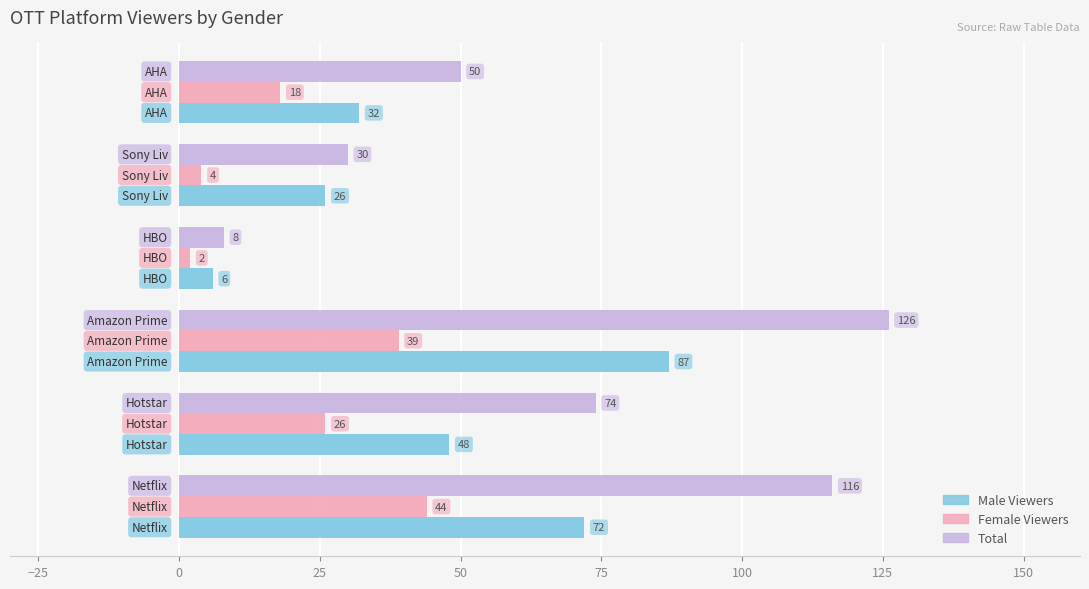

What is the minimum value for Male Viewers?

6